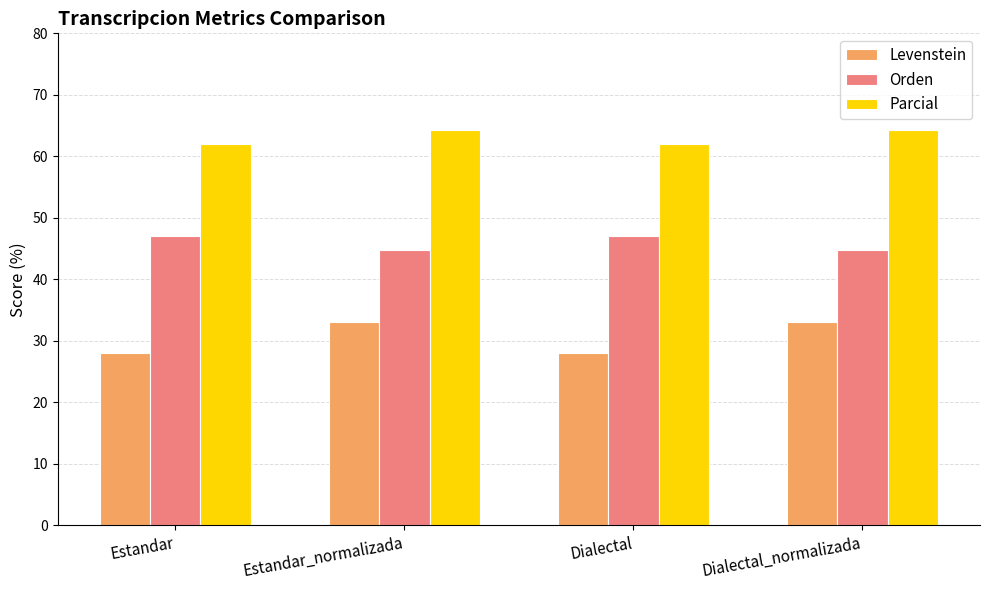

Where does the Levenstein series first go above 33?

Estandar_normalizada